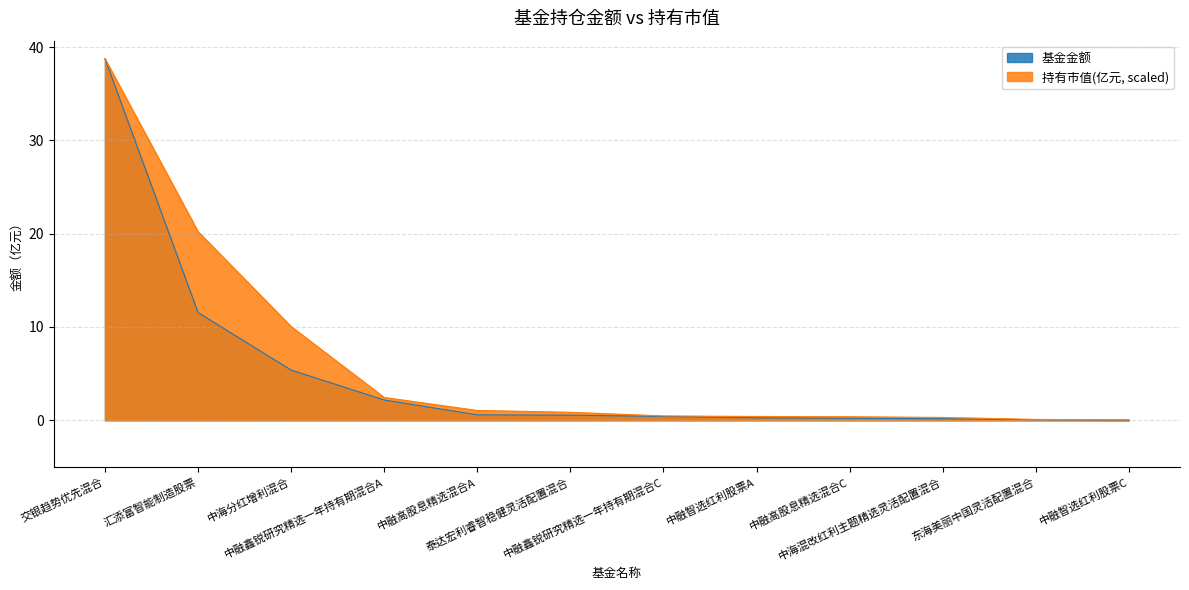

True or false: 持有市值(亿元) and 基金金额 cross at least once.

False